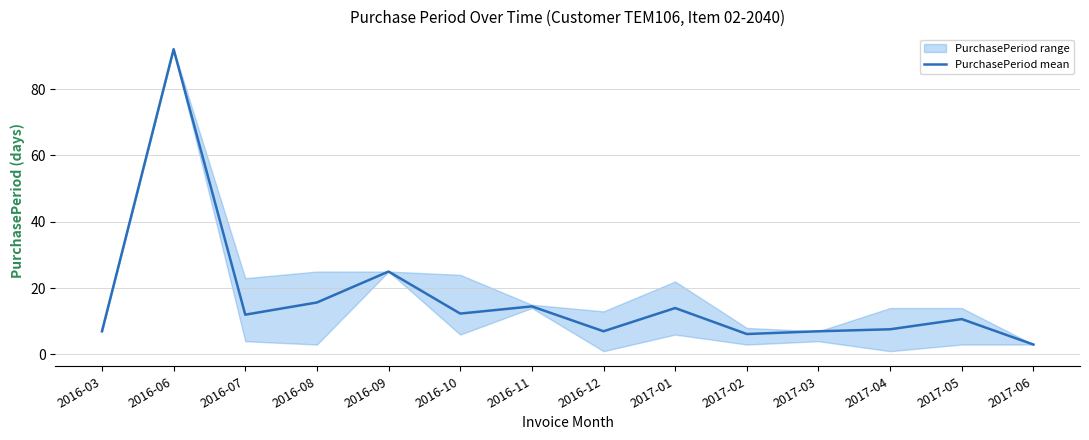

What is the difference between the maximum and second lowest values?

85.8